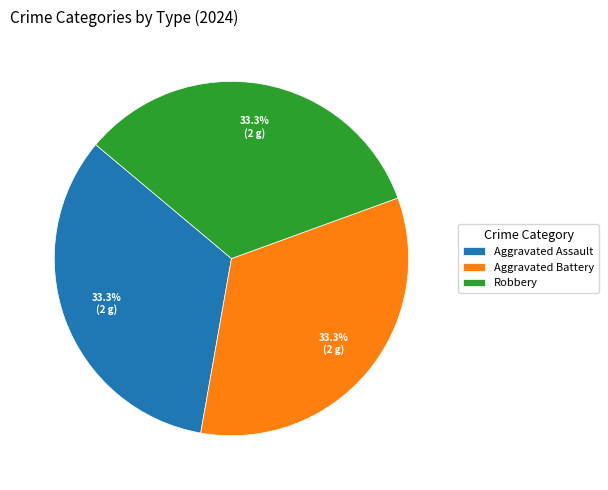

Is it true that Robbery is 7% of the pie?

False